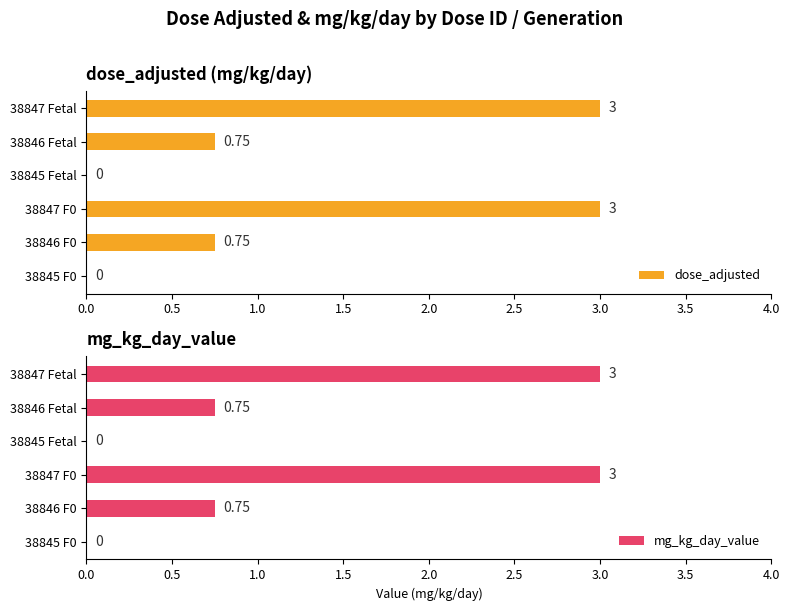

How many mg_kg_day_value values are between 0 and 3?

6